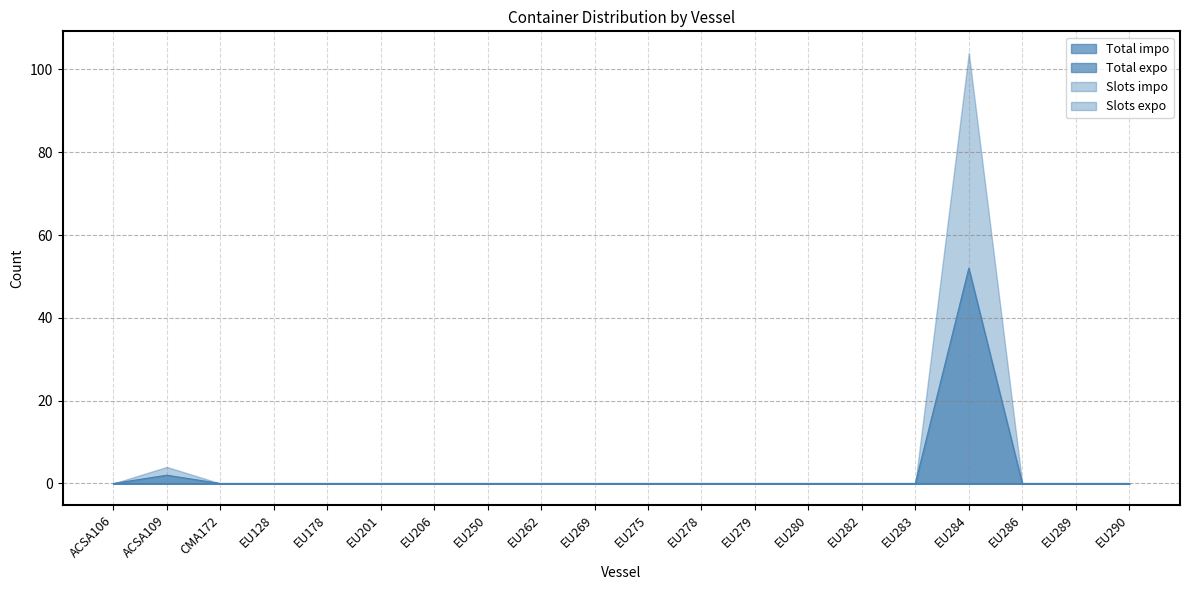

How many lines are shown in the chart?

4